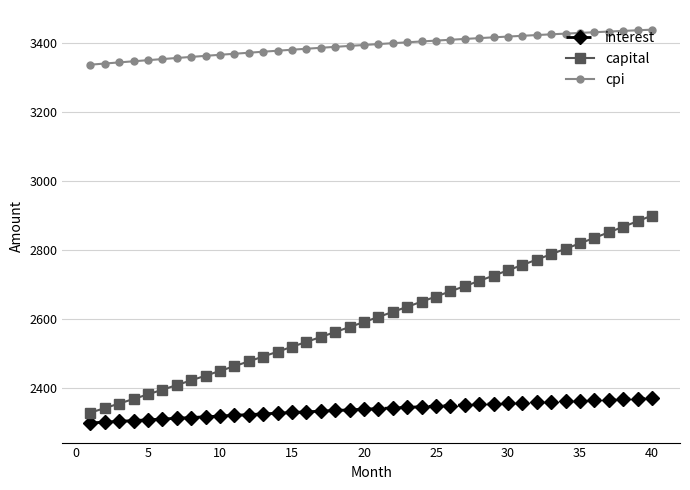

Does the chart have visible grid lines?

Yes